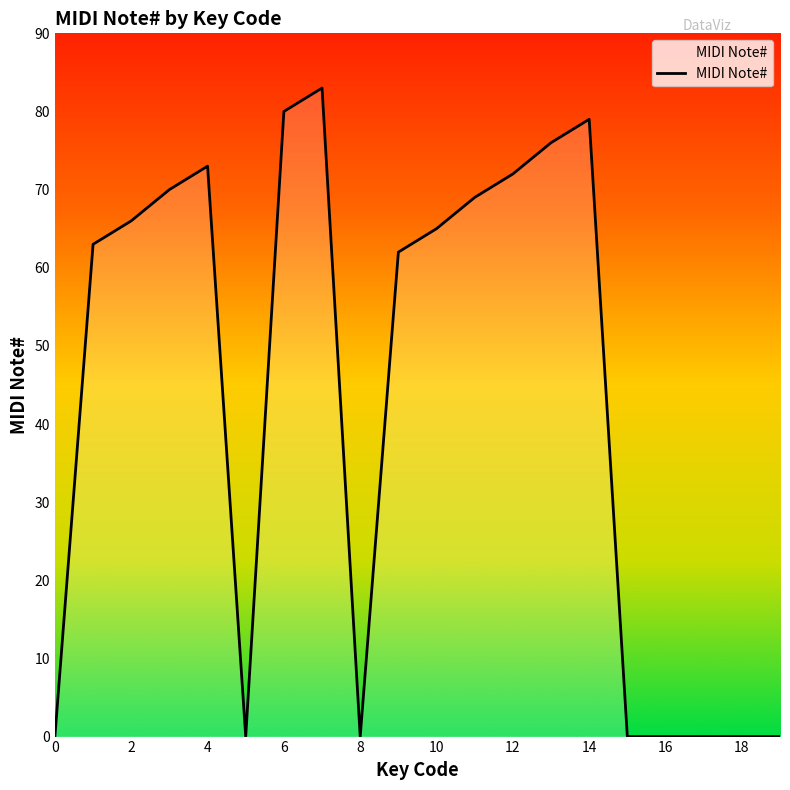

What is the difference between the maximum and minimum values?

83